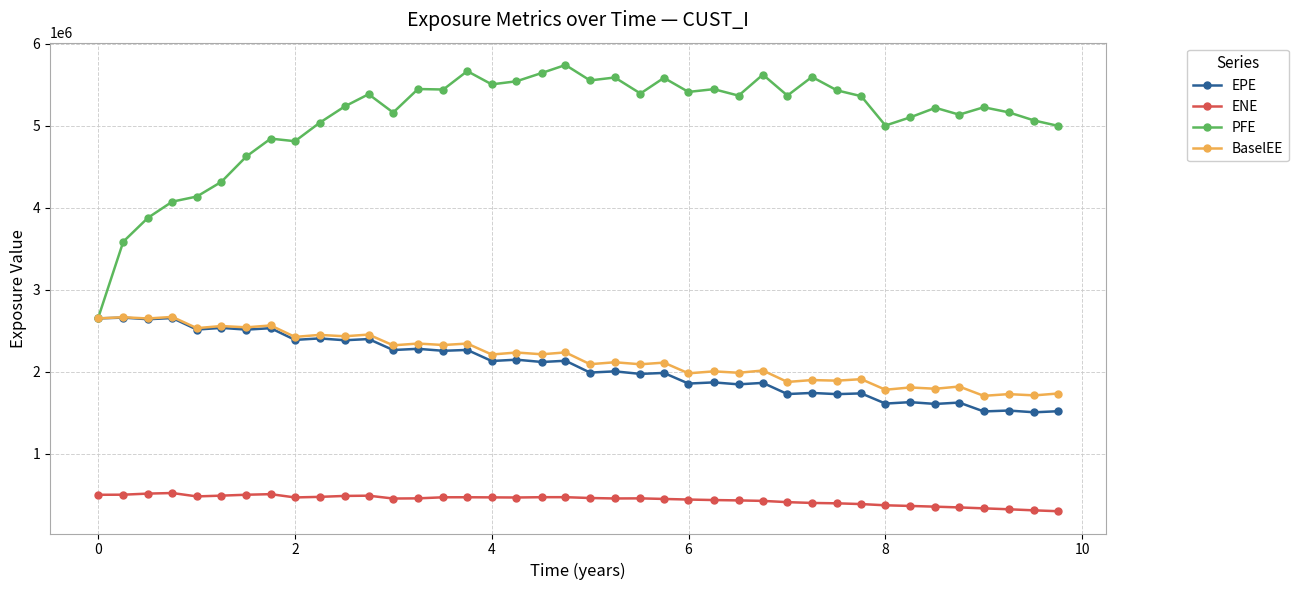

At how many categories does at least one series exceed 3962298?

37